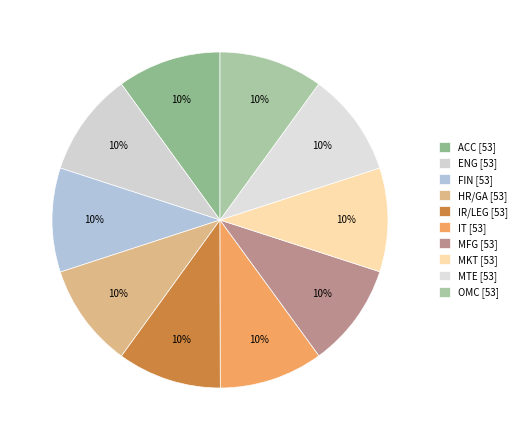

Is ENG the majority of the pie?

No